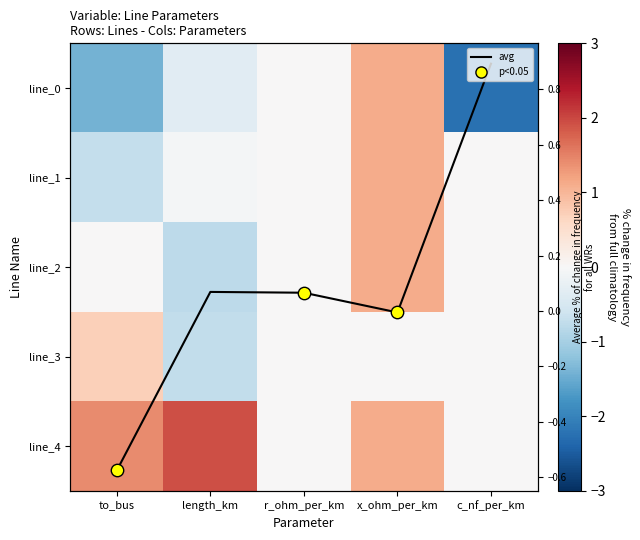

Is it true that line_0 equals -0.3 at to_bus?

False